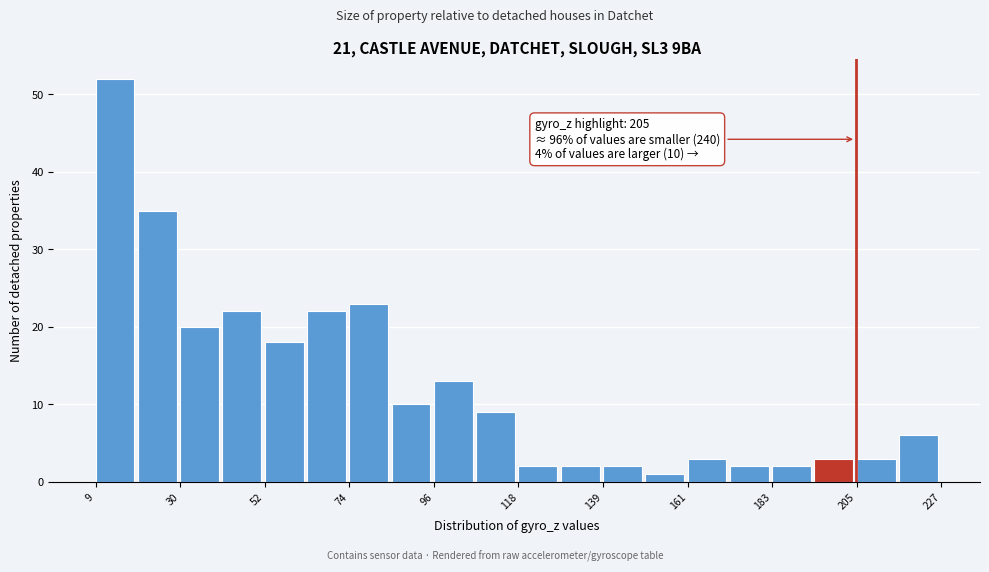

Read against the x-axis, roughly where is the centre of the tallest bar?

15